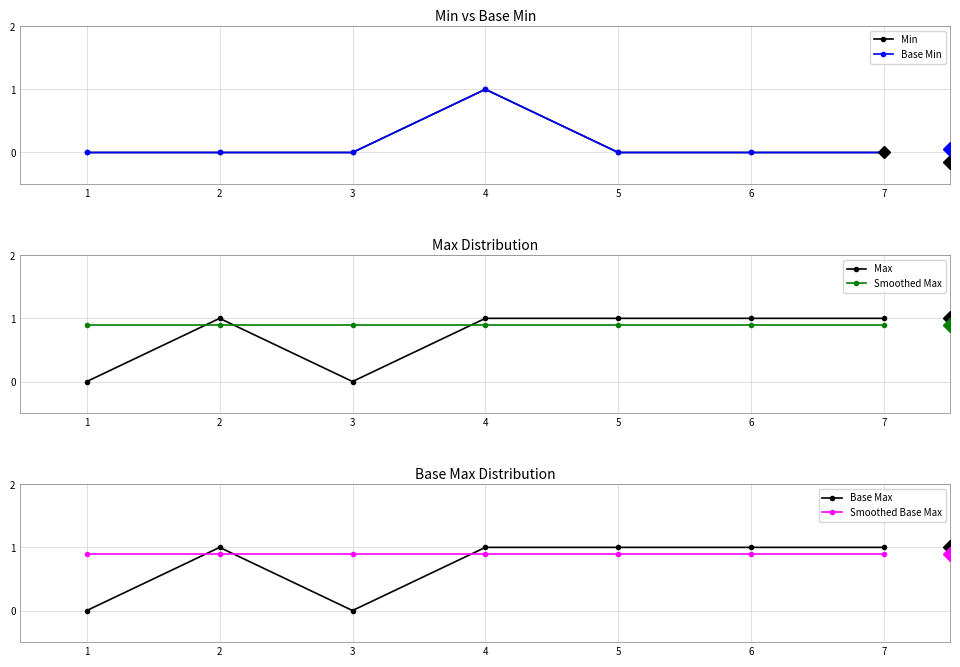

How many data points does each series have?

7